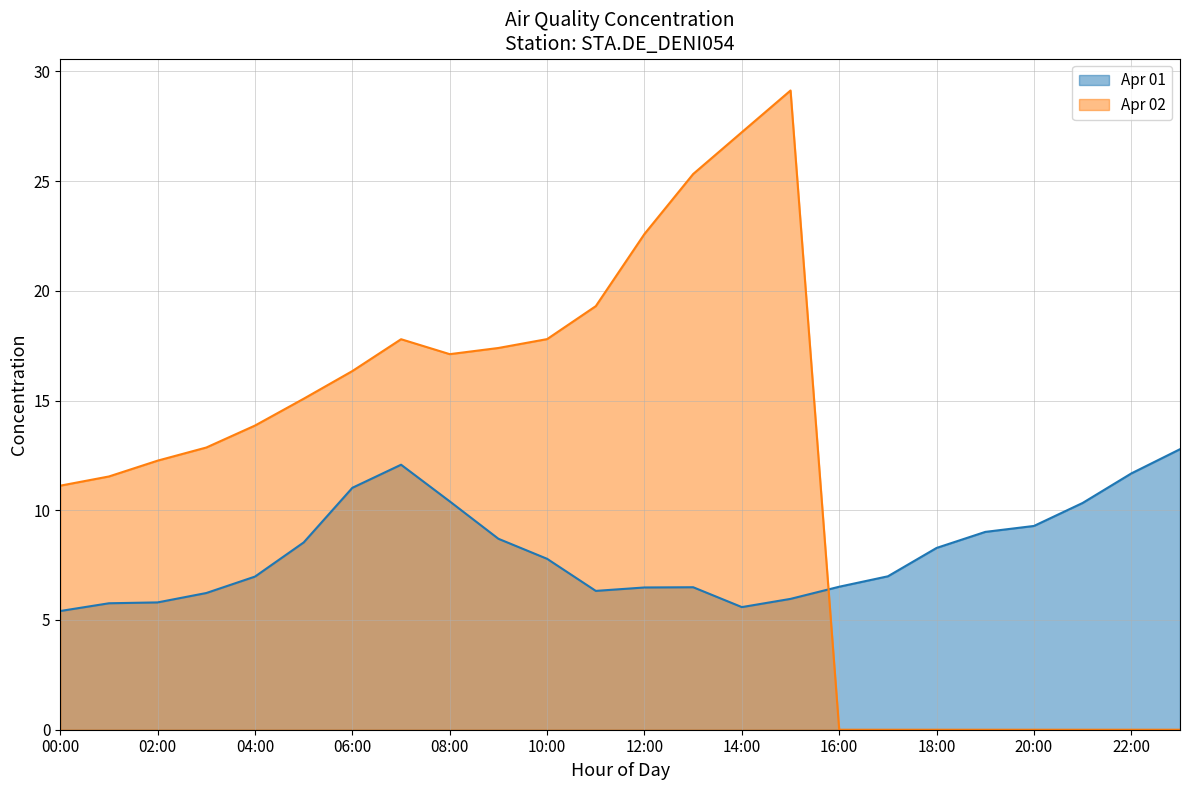

What are all the series names shown in the legend?

Apr 01, Apr 02